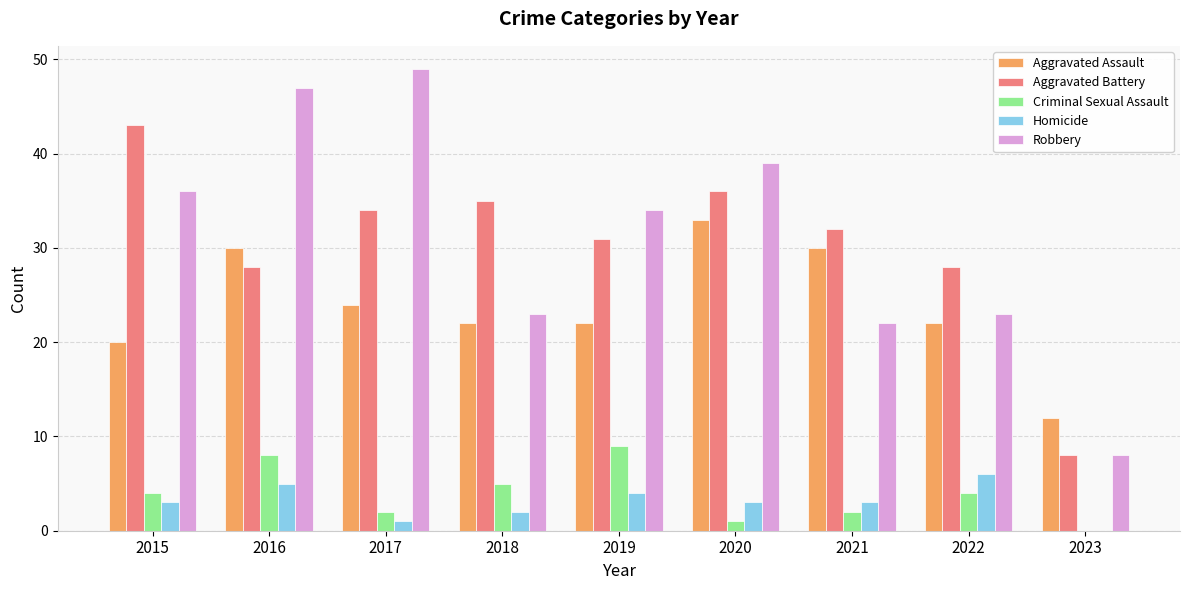

Where does the Aggravated Battery series first go above 32?

2015